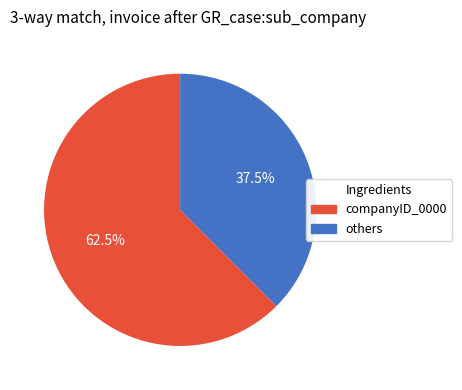

Does any single category account for the majority?

Yes